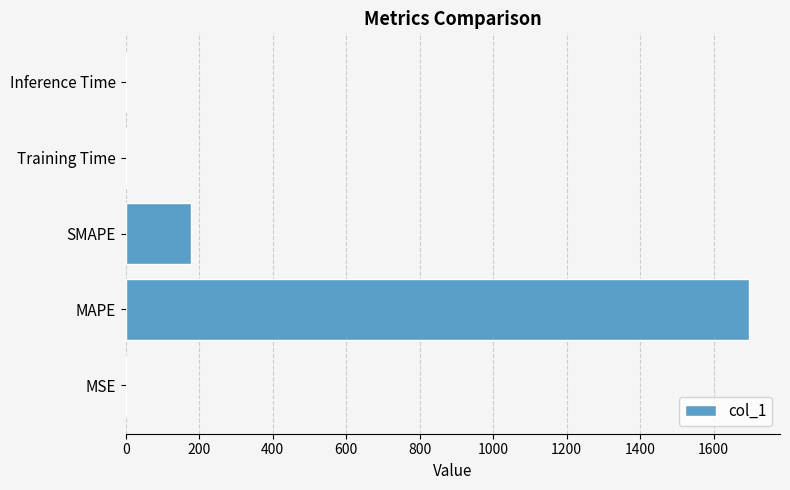

What is the sum of all values?

1875.6